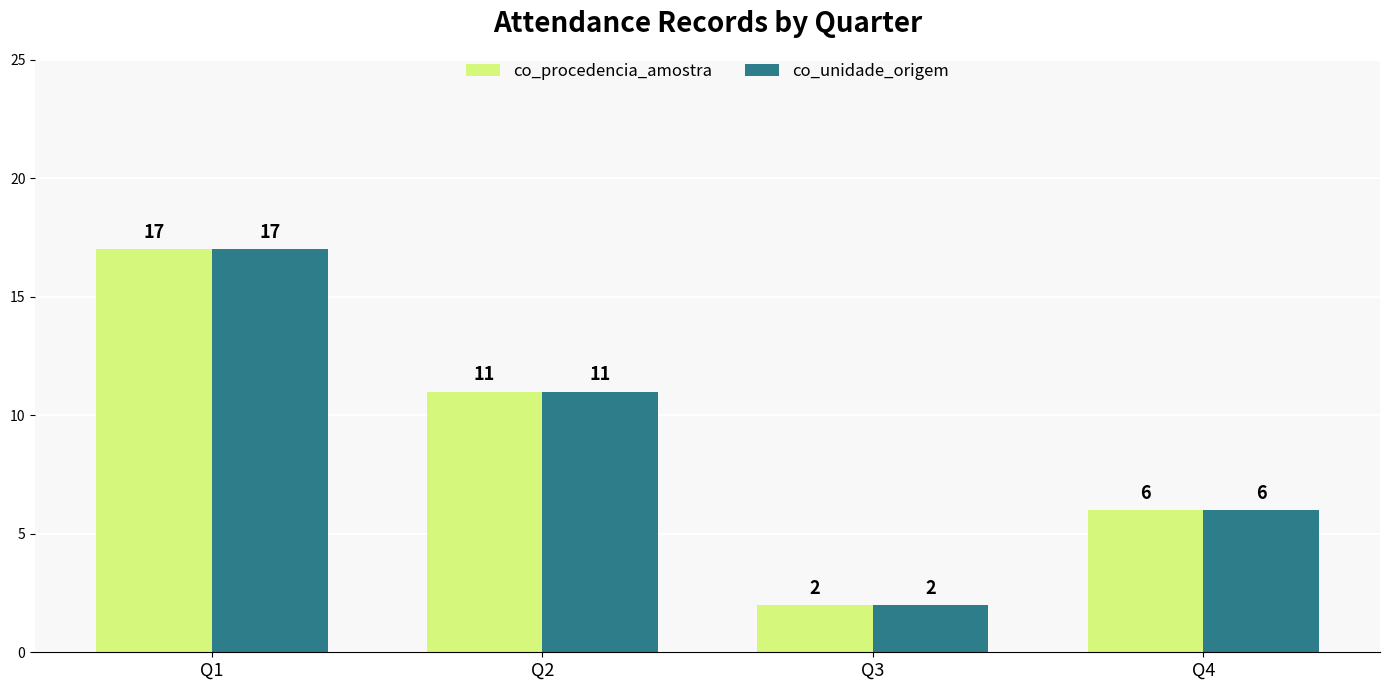

How many co_procedencia_amostra values are between 6 and 17?

3